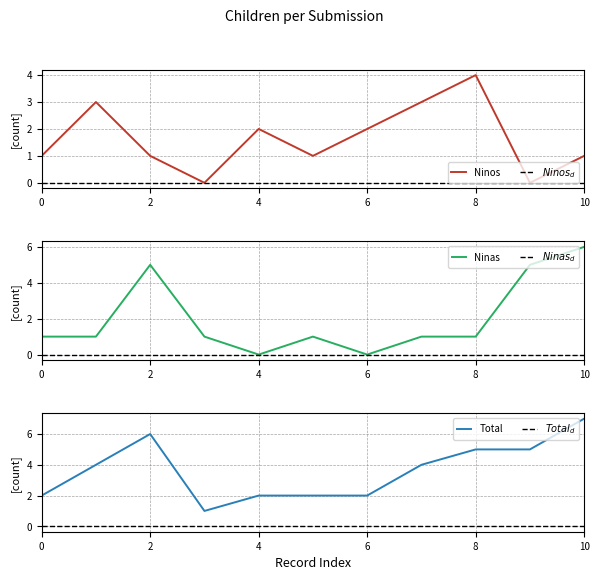

At which label does Ninos reach its peak?

8